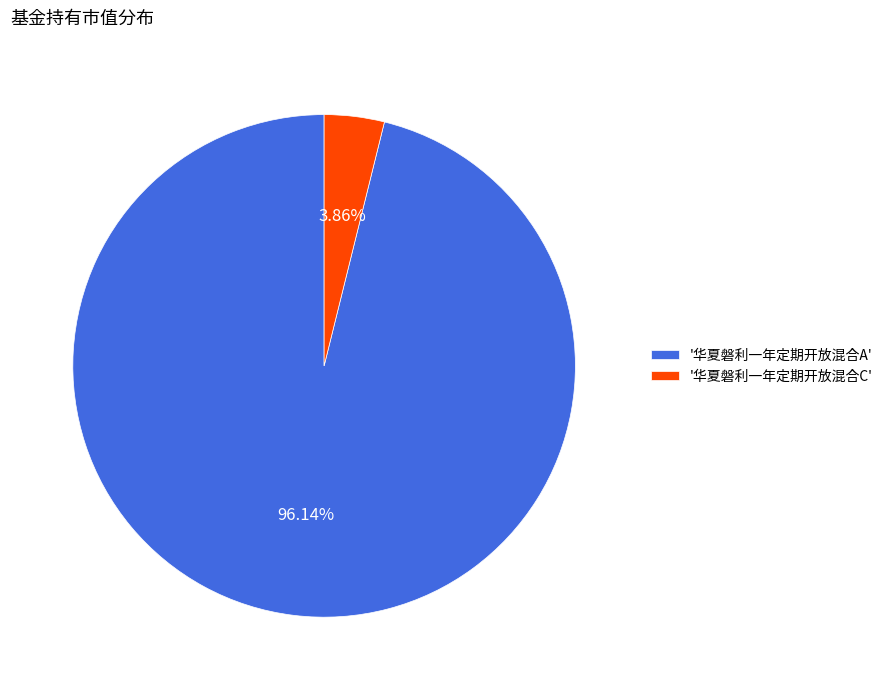

Do '华夏磐利一年定期开放混合A' and '华夏磐利一年定期开放混合C' together represent more than half of the pie?

Yes